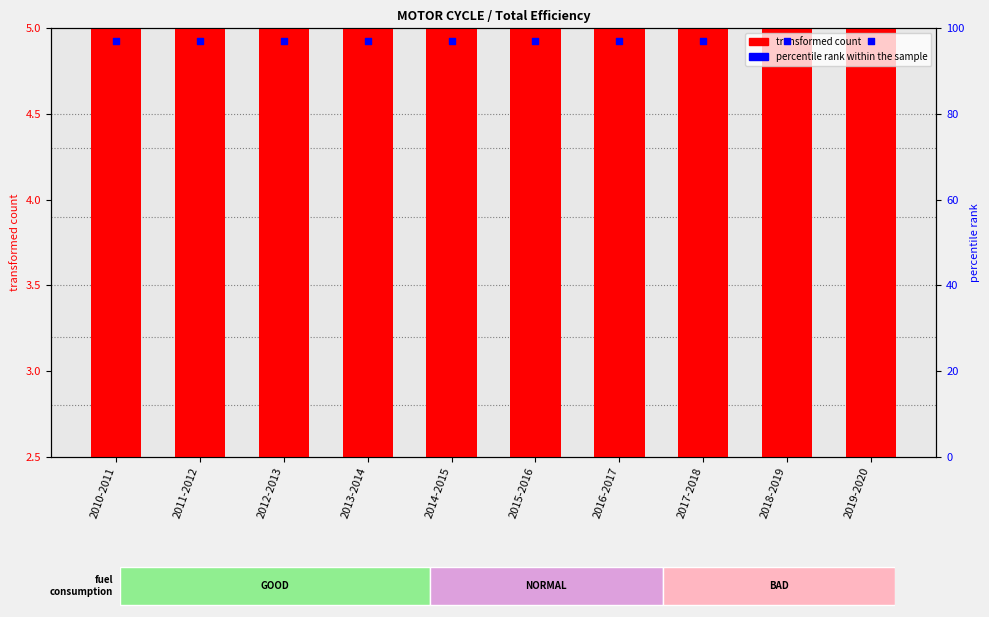

Which series contains the highest Y value?

percentile rank within the sample